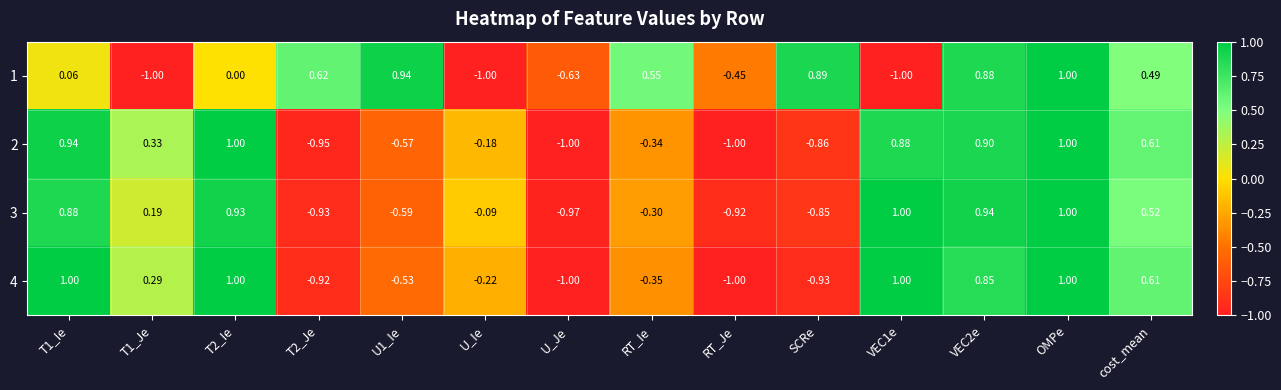

Where is 3 nearest to the value 0?

U_Ie